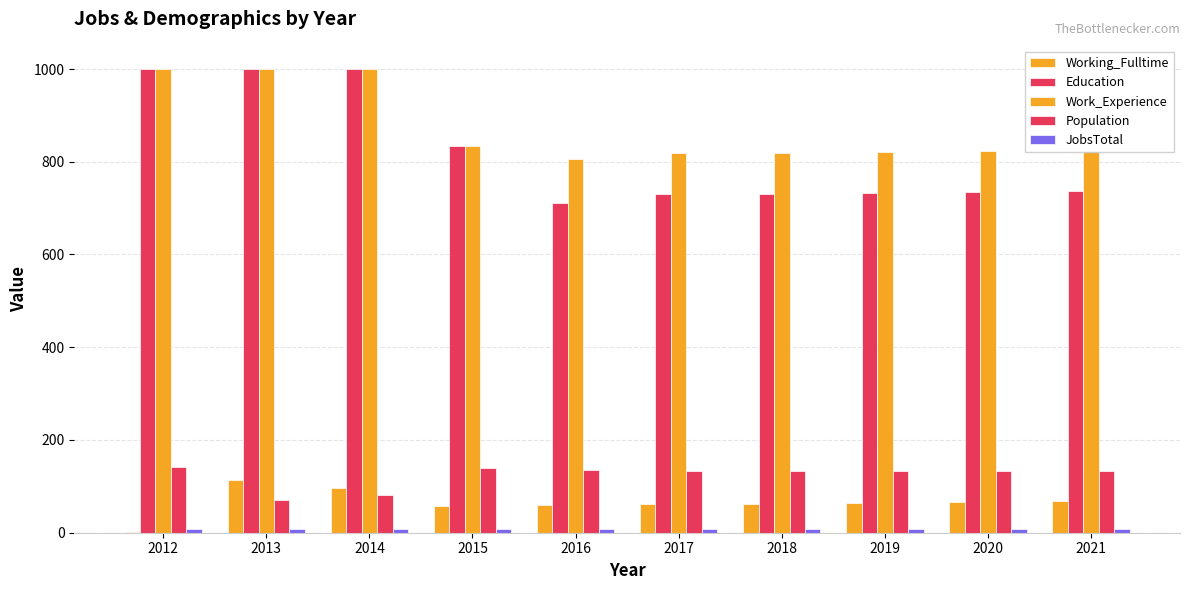

At 2016, list the series in order from largest to smallest.

Work_Experience, Education, Population, Working_Fulltime, JobsTotal